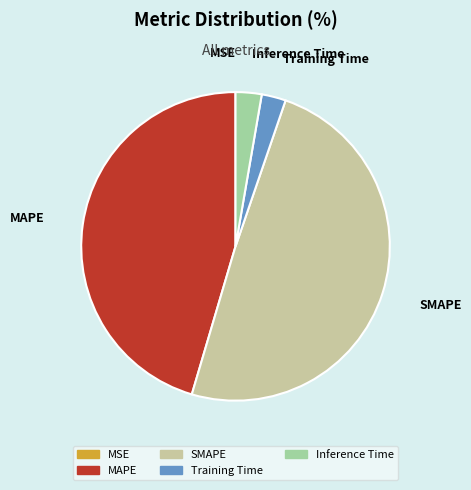

What is the largest slice in the pie chart?

SMAPE